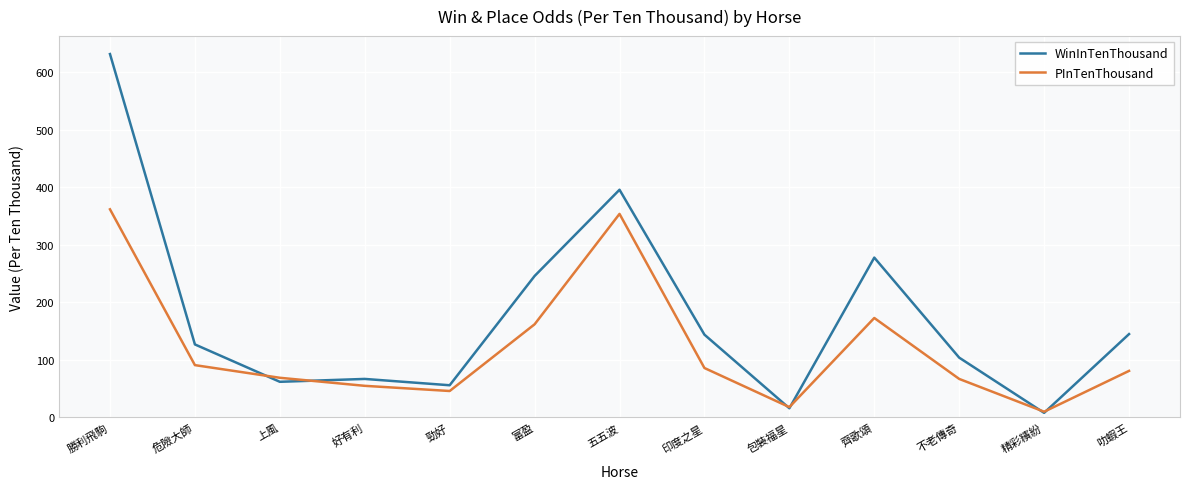

What is the approximate value of PInTenThousand at 上風, to the nearest 10?

70